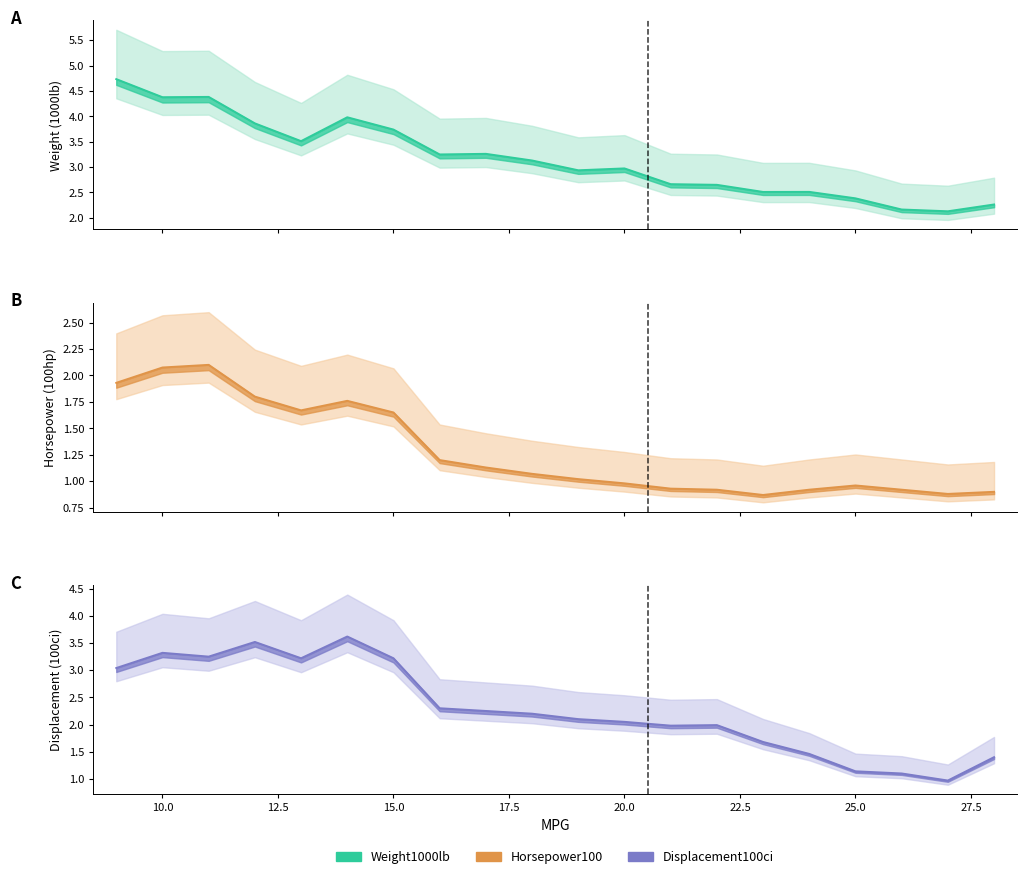

What is the sum of all Displacement100ci values?

45.8